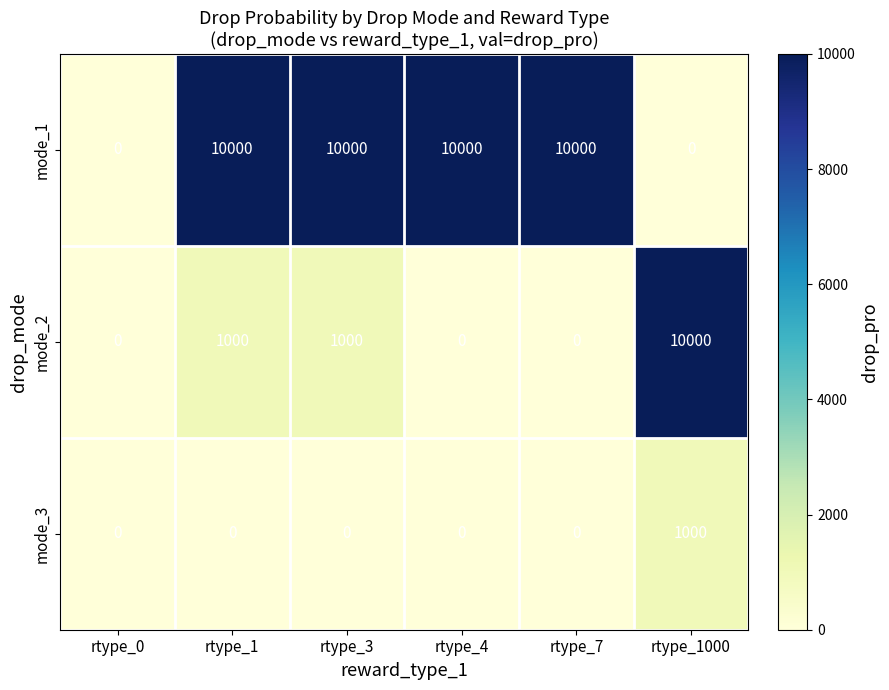

Which series has the largest total across all categories?

mode_1